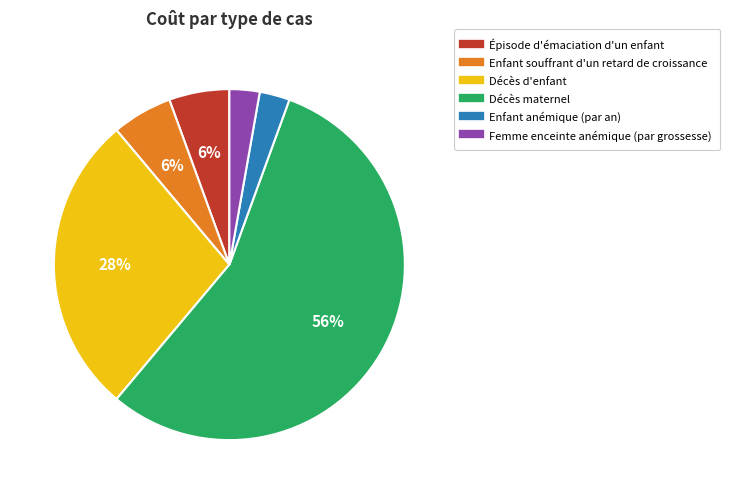

Between Enfant souffrant d'un retard de croissance and Décès maternel, which is larger?

Décès maternel